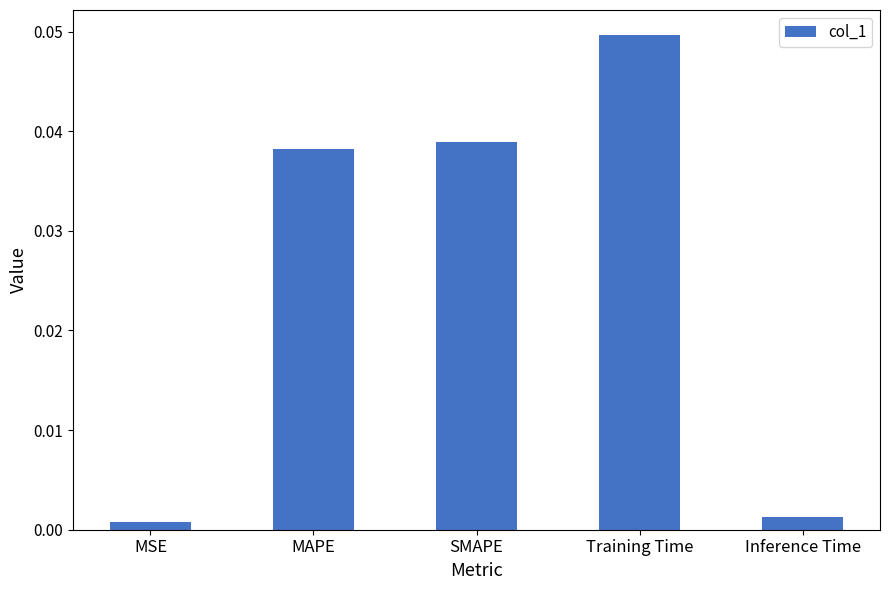

What is the label of the 1st bar from the left?

MSE